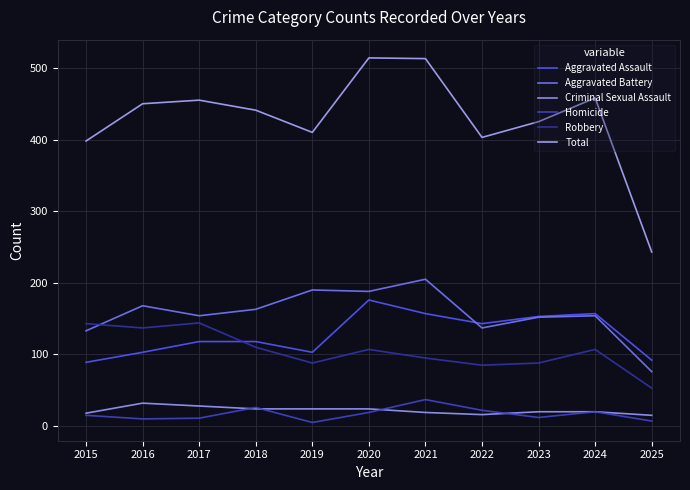

What is the value of the Robbery point at the 2nd from the left?

137